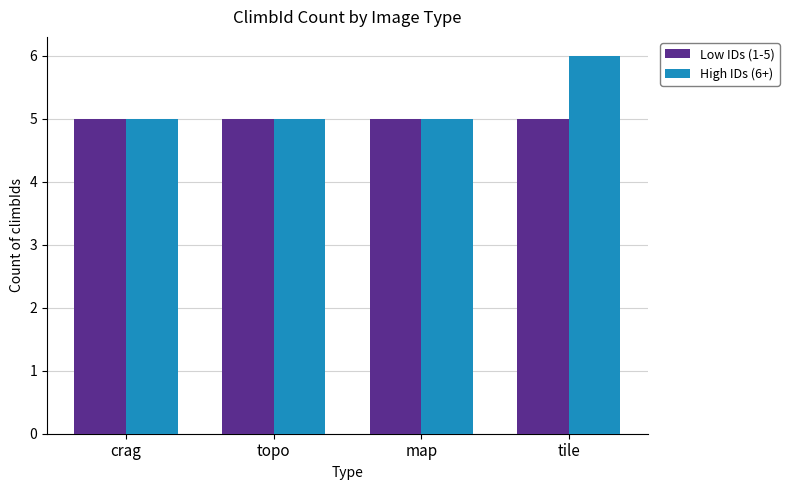

Does the chart contain stacked bars?

No